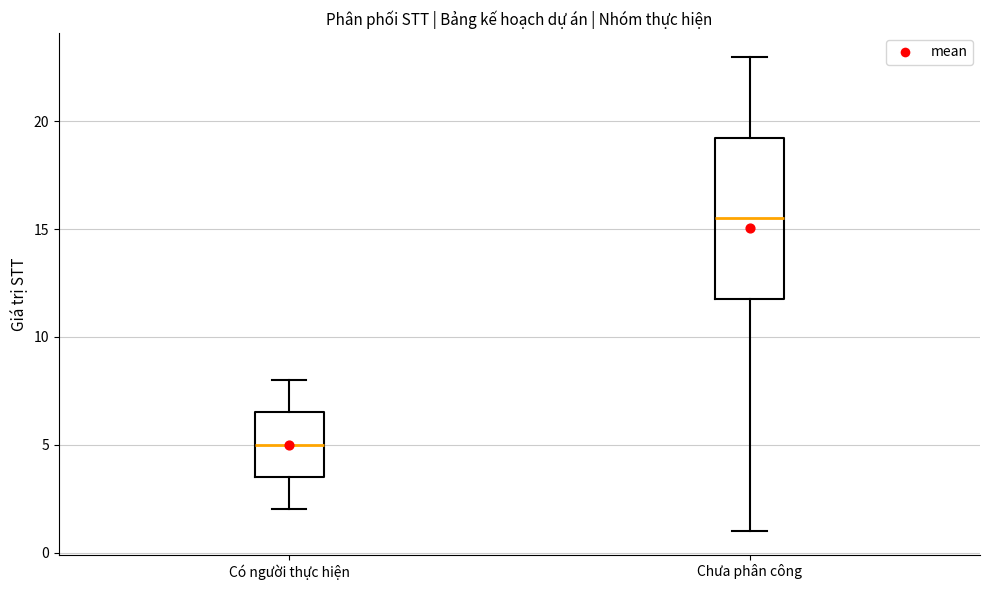

Reading left to right, transcribe this box plot: for each box, give where its median line is, the range the box spans, and where its two whiskers end, as read against the y-axis. The values are not printed on the chart, so give them approximately, as read against the axis.

Có người thực hiện: median 5.0, box 3.5 to 6.5, whiskers 2.0 to 8.0
Chưa phân công: median 15.5, box 12.0 to 19.5, whiskers 1.0 to 23.0